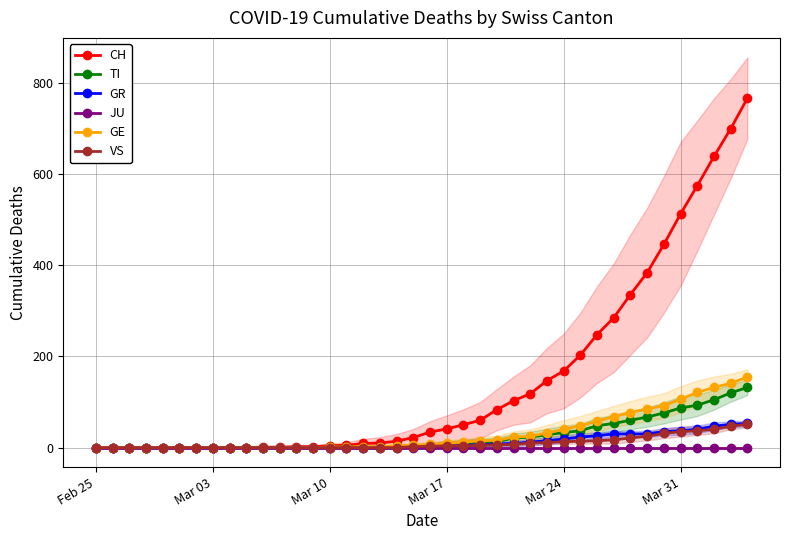

True or false: GE has a value of 13 at 20.

False